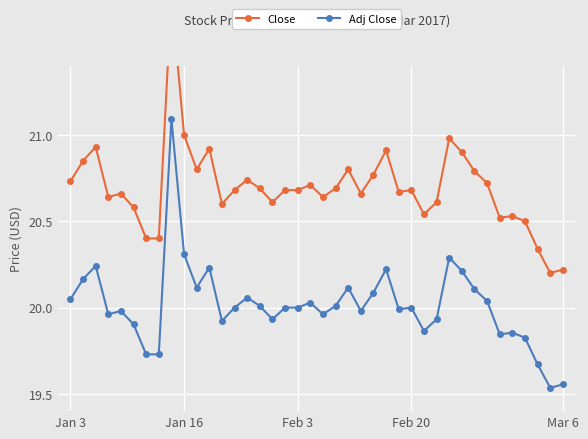

What is the difference between the maximum and minimum values in the Close series?

1.6